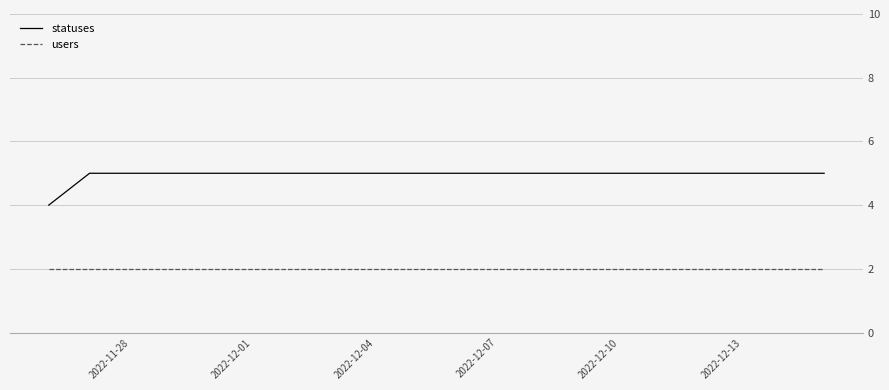

List the series in order of their overall mean, highest first.

statuses, users